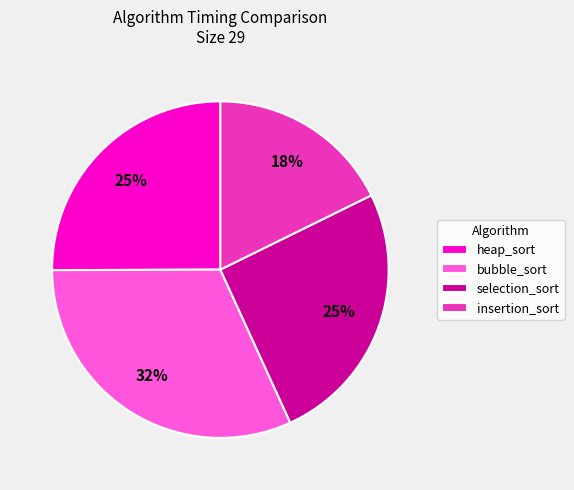

Which category has the biggest portion of the pie?

bubble_sort